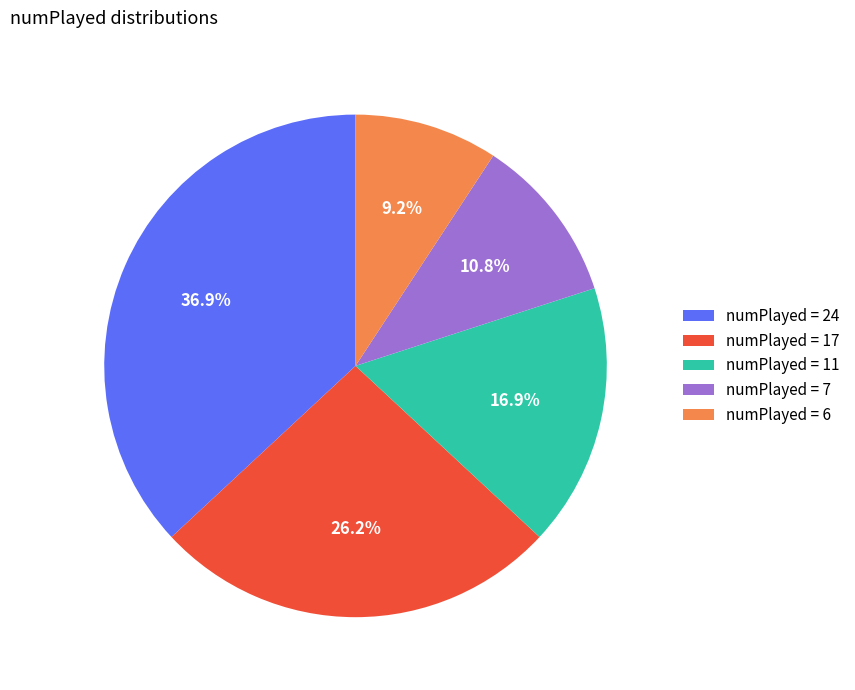

Which slice is the smallest?

numPlayed = 6